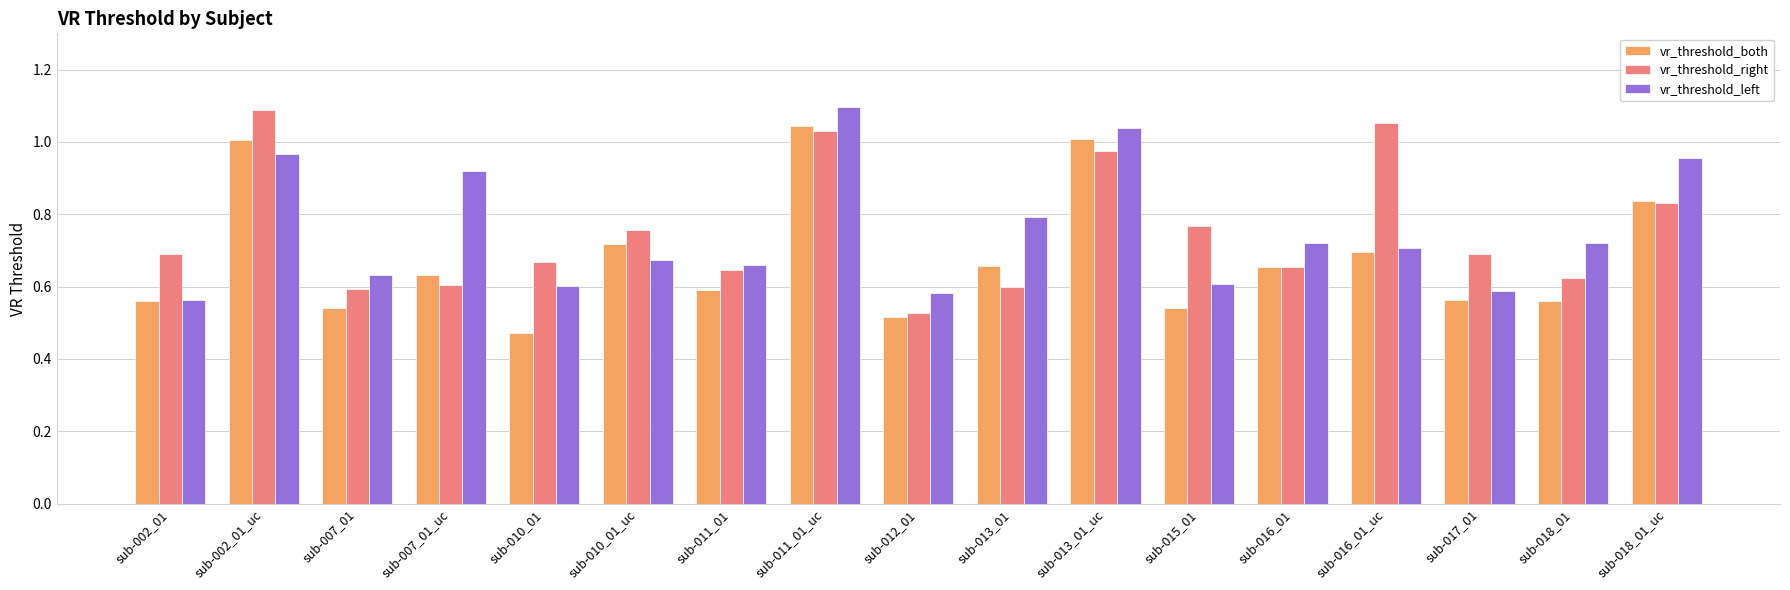

What is the sum of the vr_threshold_right values at sub-012_01 and sub-002_01?

1.2